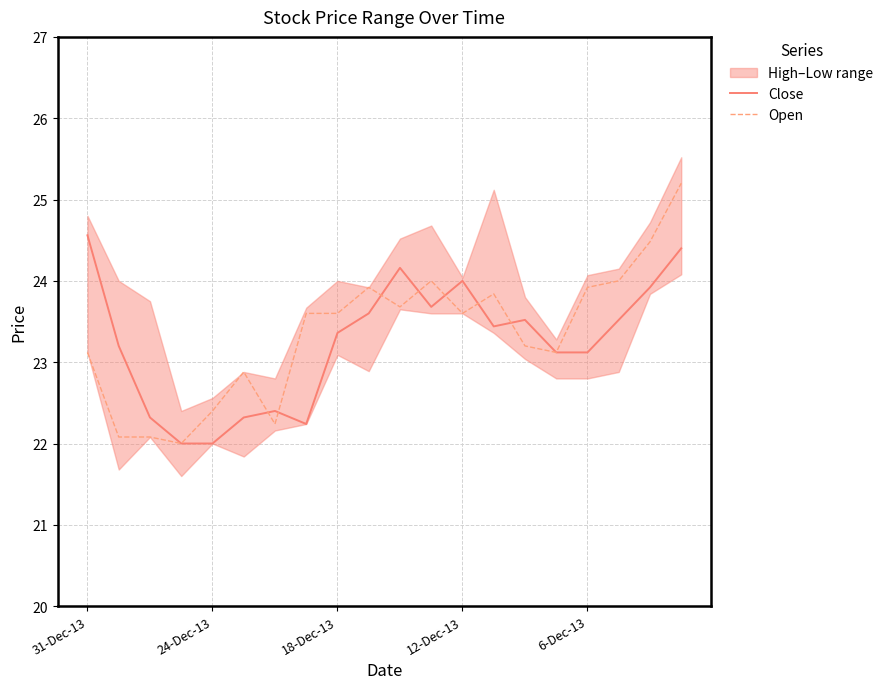

In Open, how many points are lower than both neighbors (excluding endpoints)?

5